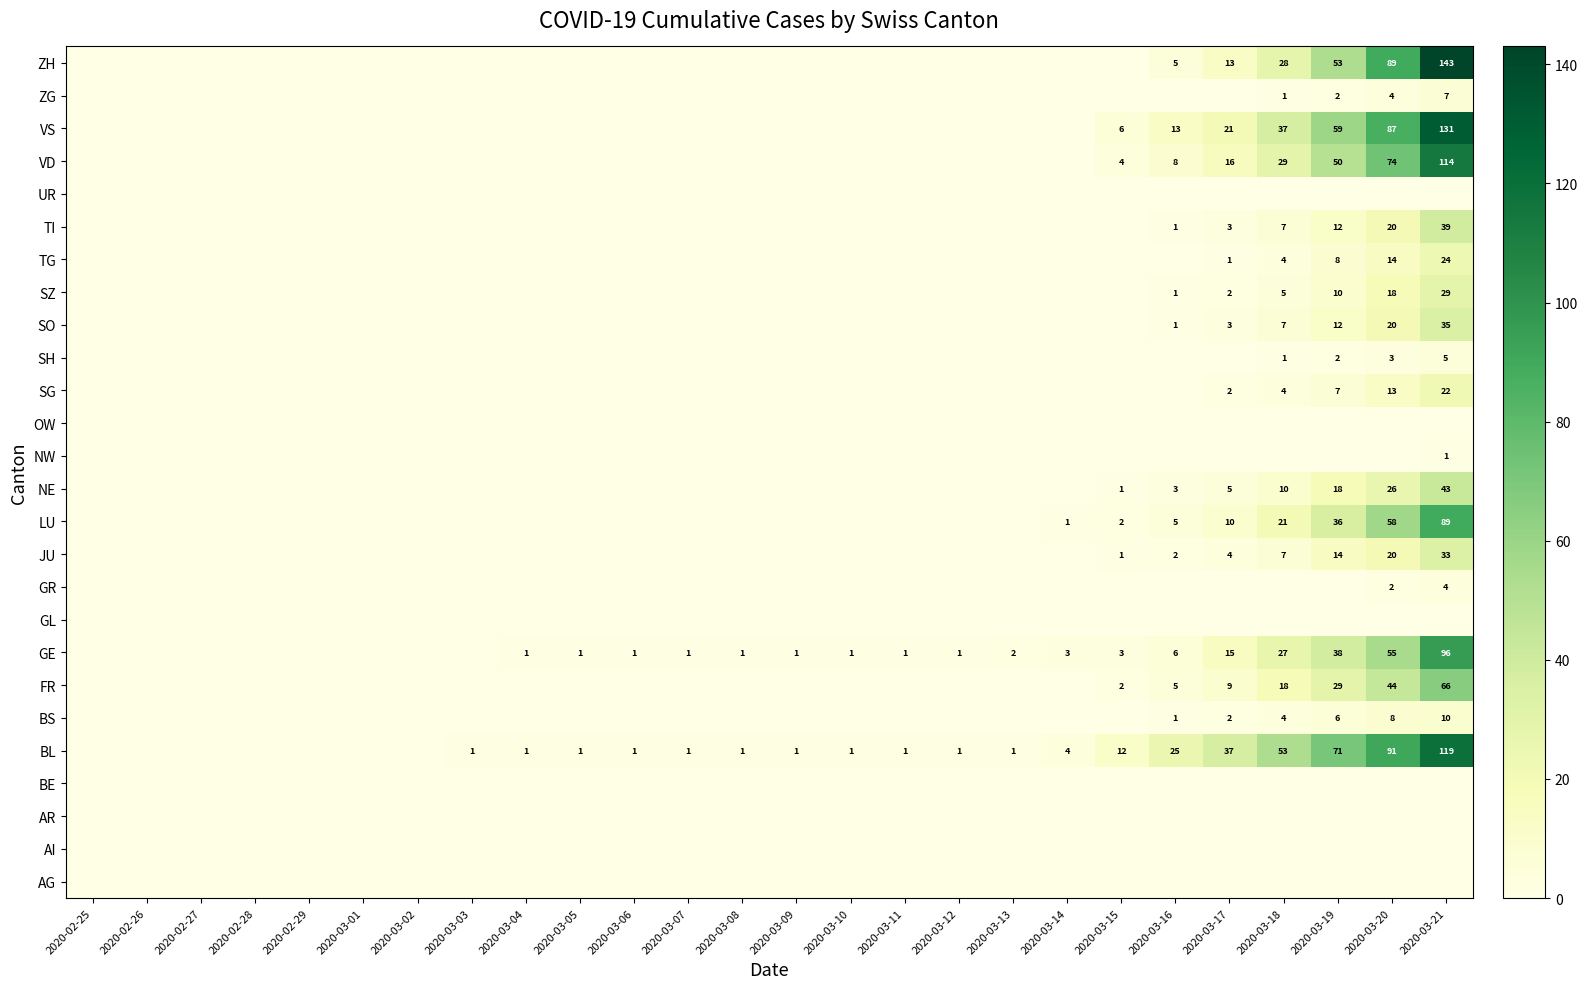

List the series in order of their peak value, lowest first.

AG, AI, AR, BE, GL, OW, UR, NW, GR, SH, ZG, BS, SG, TG, SZ, JU, SO, TI, NE, FR, LU, GE, VD, BL, VS, ZH